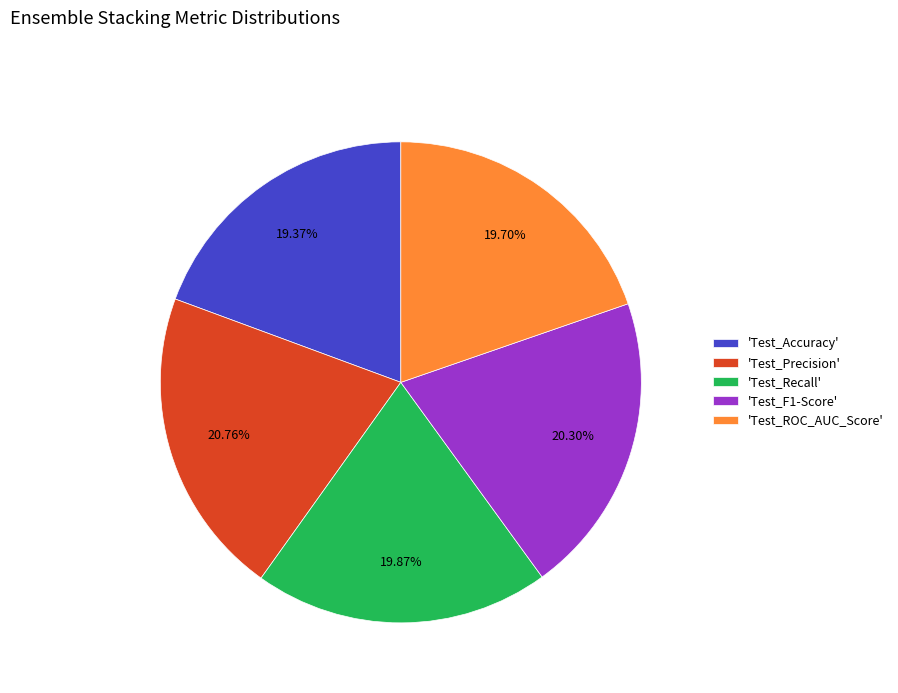

Which has a higher value, 'Test_Recall' or 'Test_Precision'?

'Test_Precision'